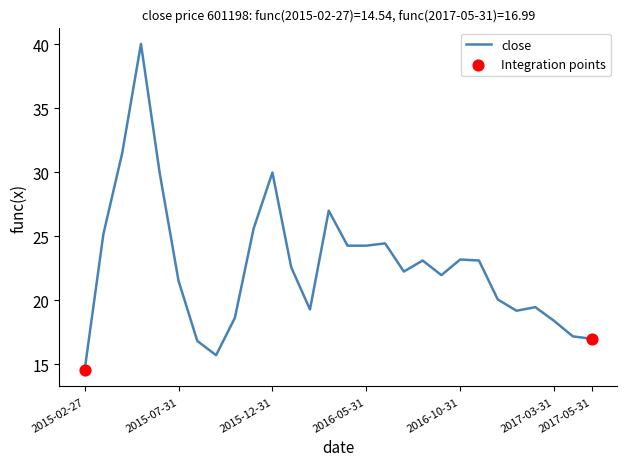

What is the greatest value displayed?

40.0